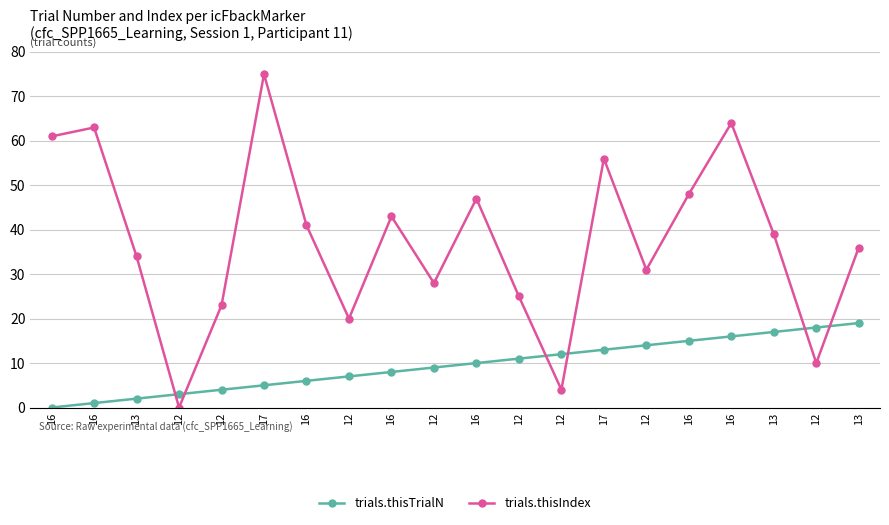

Between which two adjacent categories do trials.thisTrialN and trials.thisIndex first intersect?

13 and 12